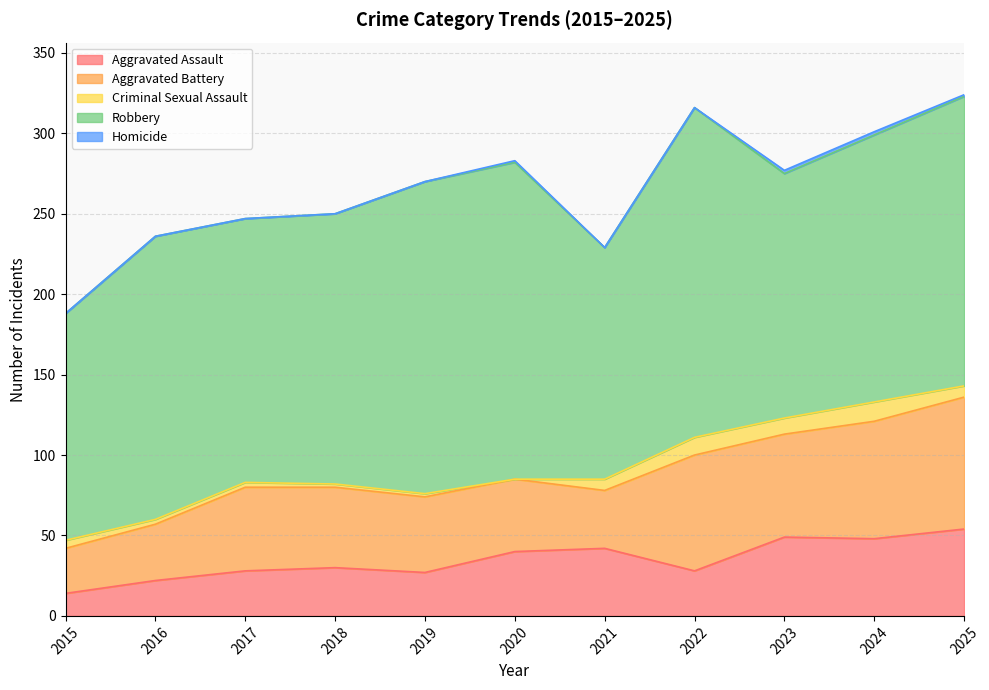

Does the chart display data point markers on the line(s)?

No